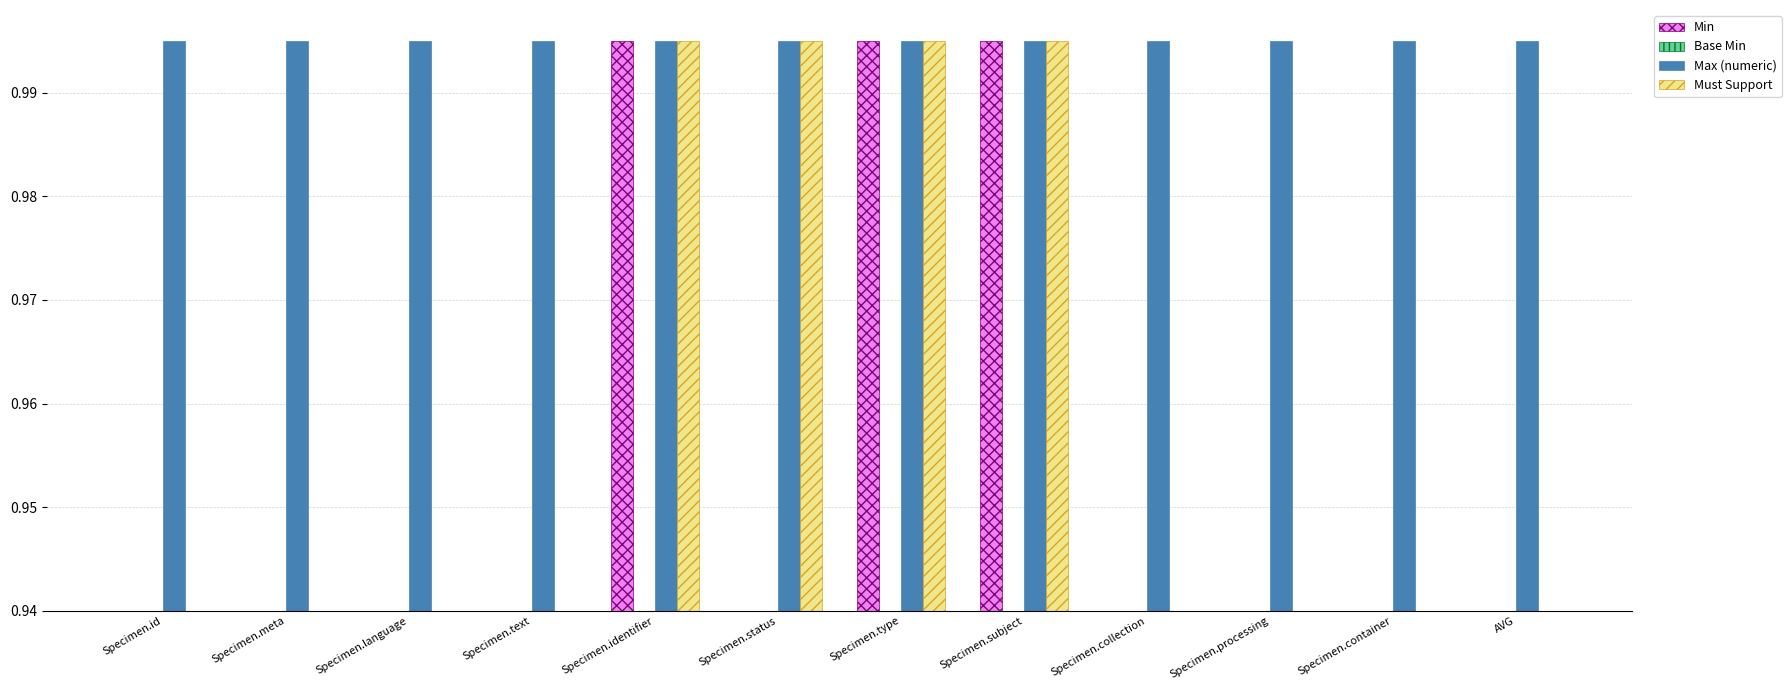

What is the label of the 12th bar from the left?

AVG